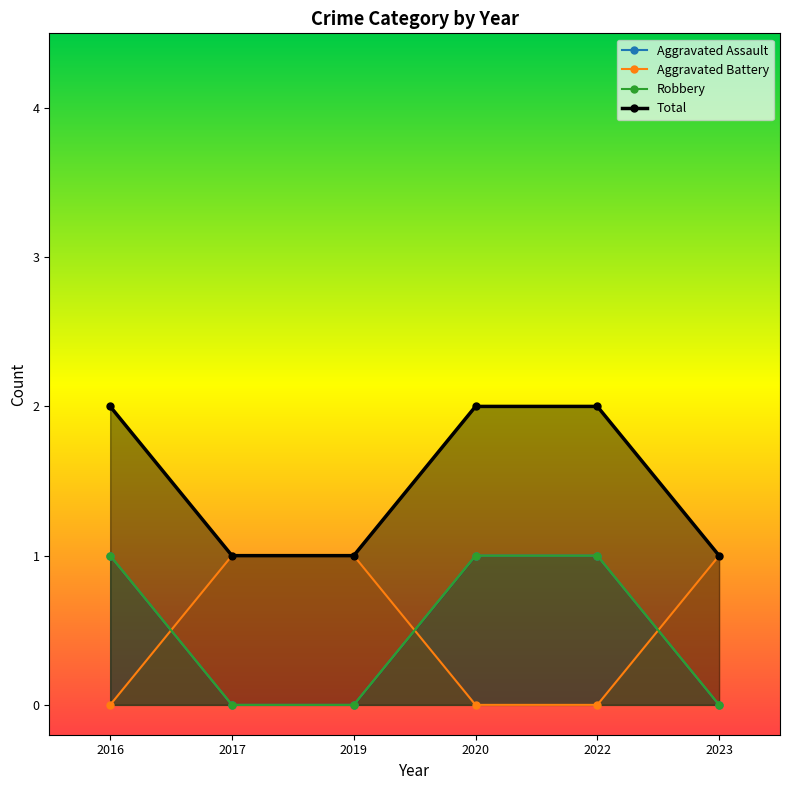

True or false: Aggravated Assault and Total intersect in this chart.

False